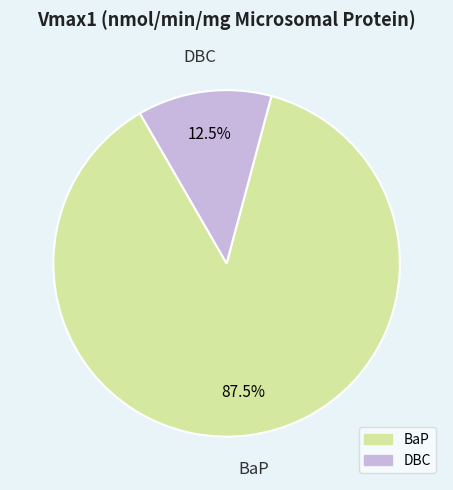

Does any single category account for the majority?

Yes